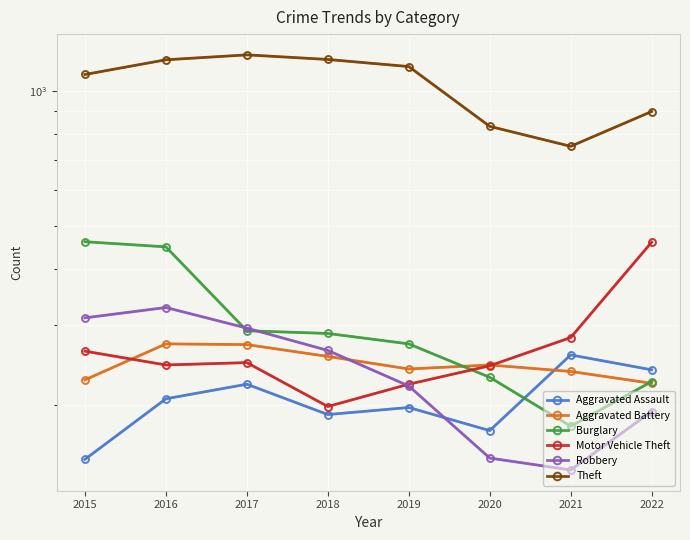

What is the value of the Motor Vehicle Theft point at the 1st from the left?

263